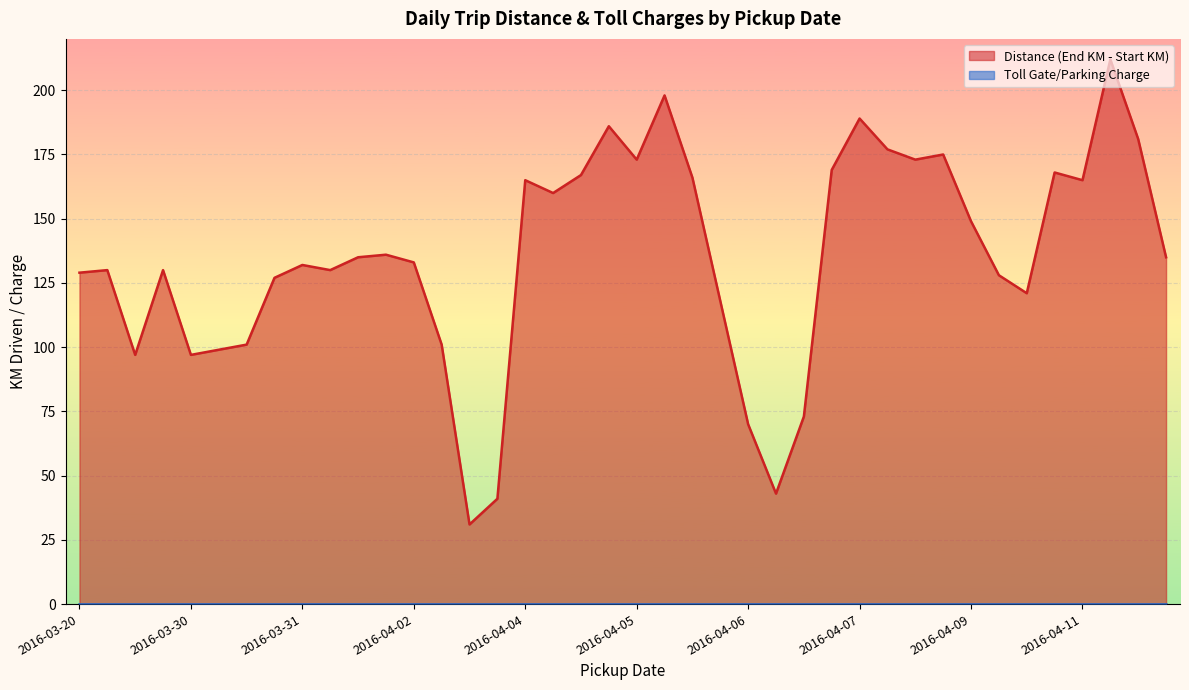

At which label is the value closest to 121?

2016-04-10